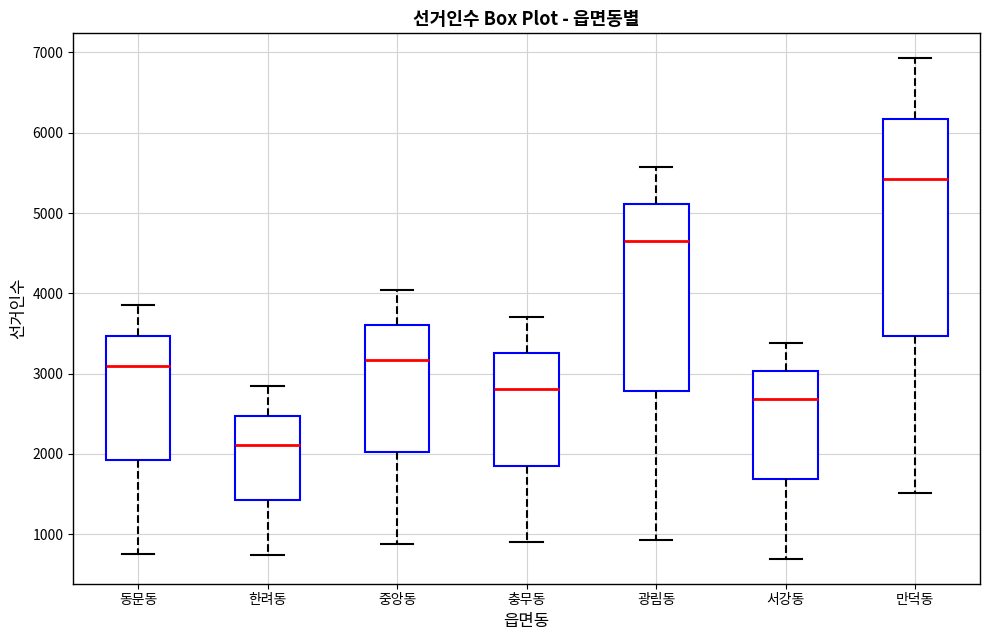

Which box is the tallest, from its lower edge to its upper edge?

만덕동